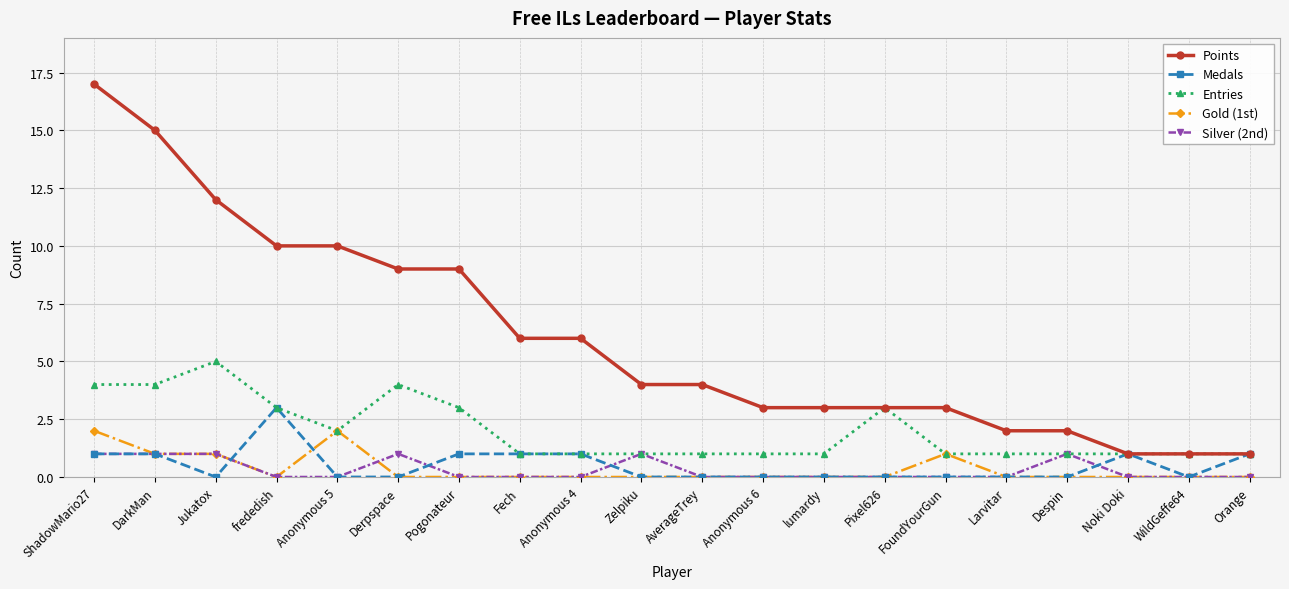

What is the sum of all Entries values?

40